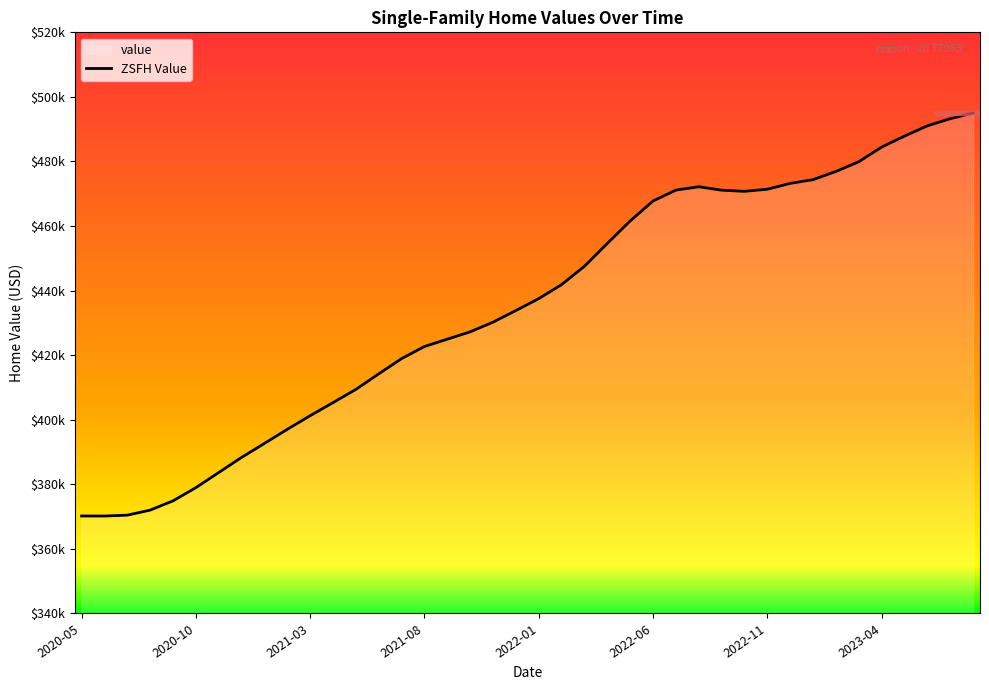

Where does the data first go above 437525?

2022-01